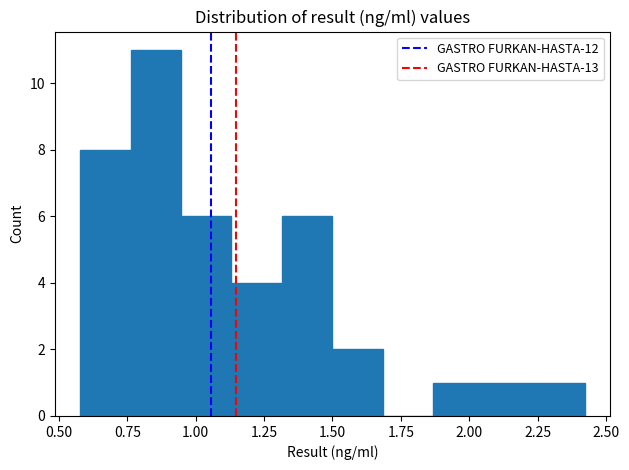

Around what value on the x-axis is the tallest bar? Give the approximate position of its centre, as read against the axis.

0.85